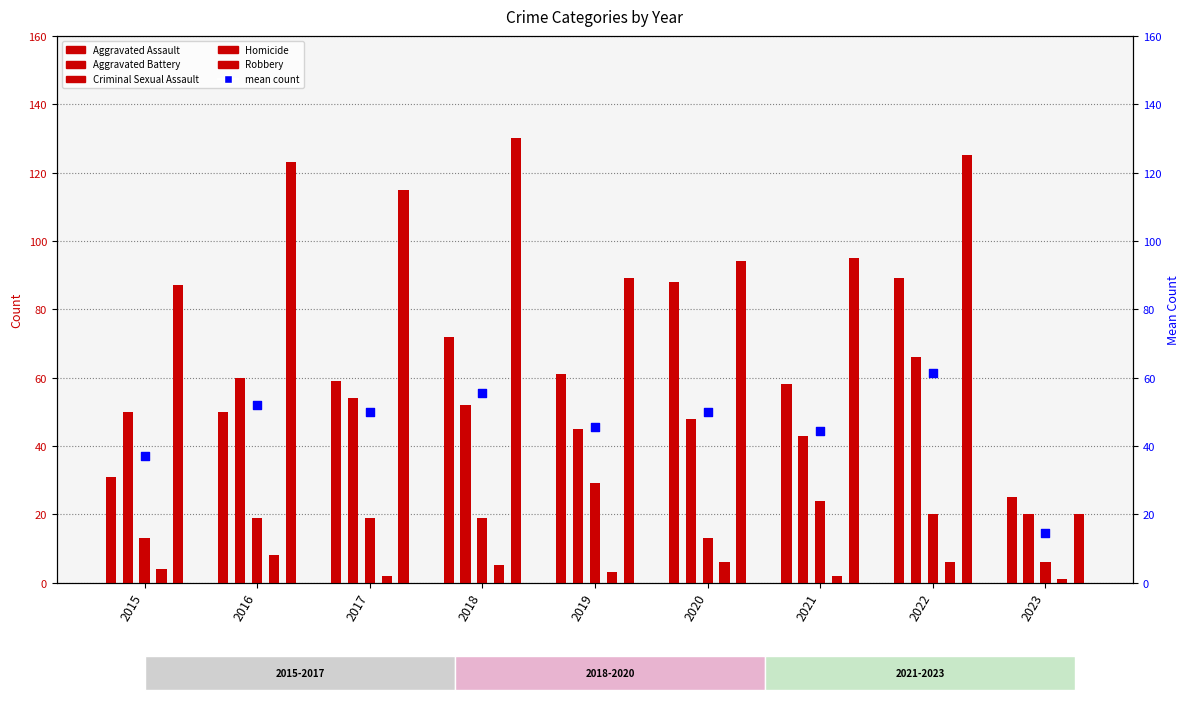

What are all the series names shown in the legend?

Aggravated Assault, Aggravated Battery, Criminal Sexual Assault, Homicide, Robbery, mean count